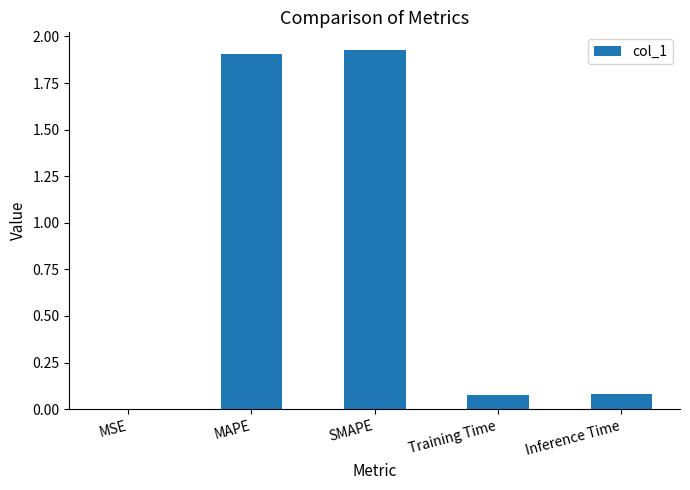

The value at MSE is 0.0. True or false?

True